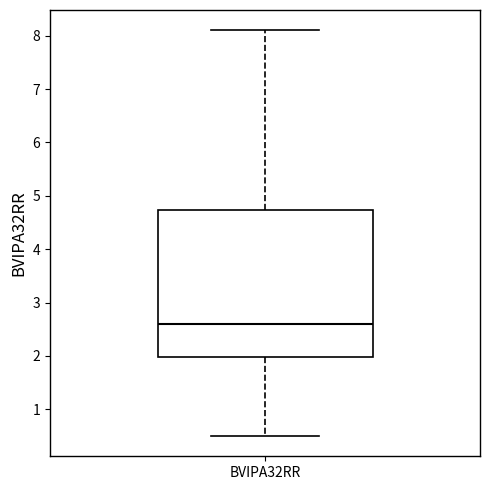

Where is the lower edge of the box for BVIPA32RR on the y-axis? The values are not printed on the chart, so give them approximately, as read against the axis.

2.0